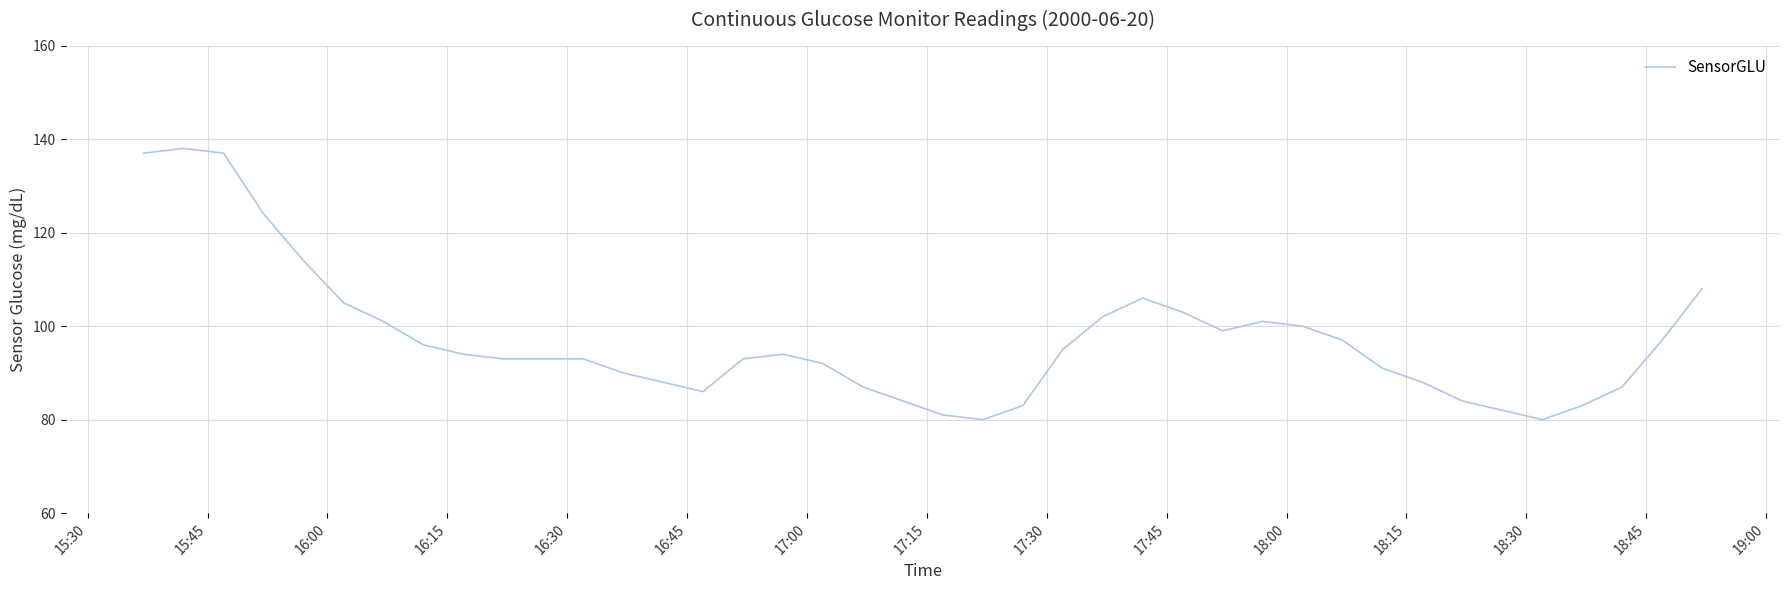

What is the maximum value shown in the chart?

138